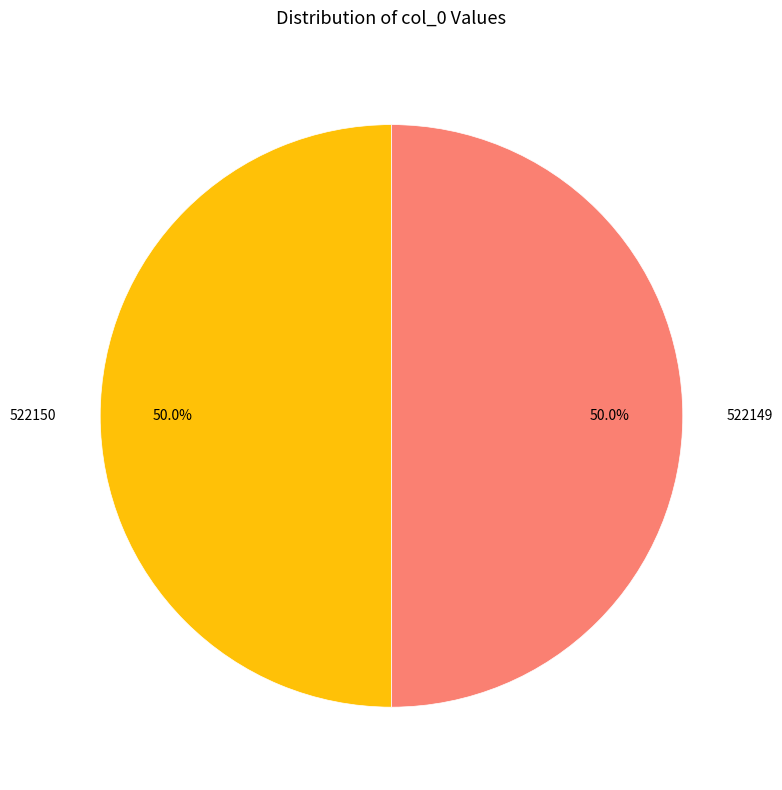

Is it true that 522149 is 43% of the pie?

False